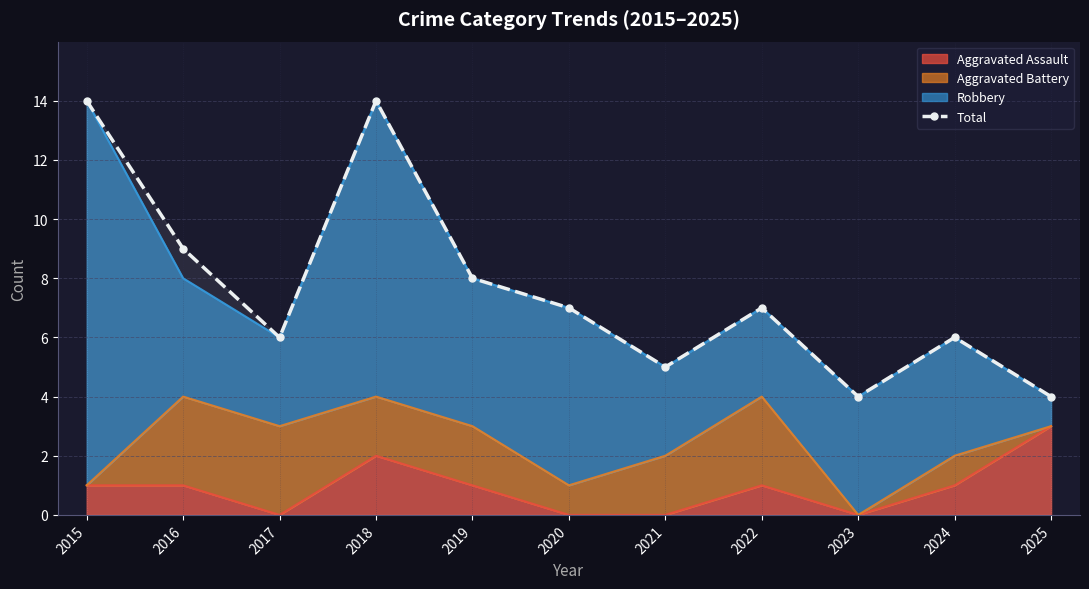

How many interior local peaks (higher than both neighbors) does the data have?

3